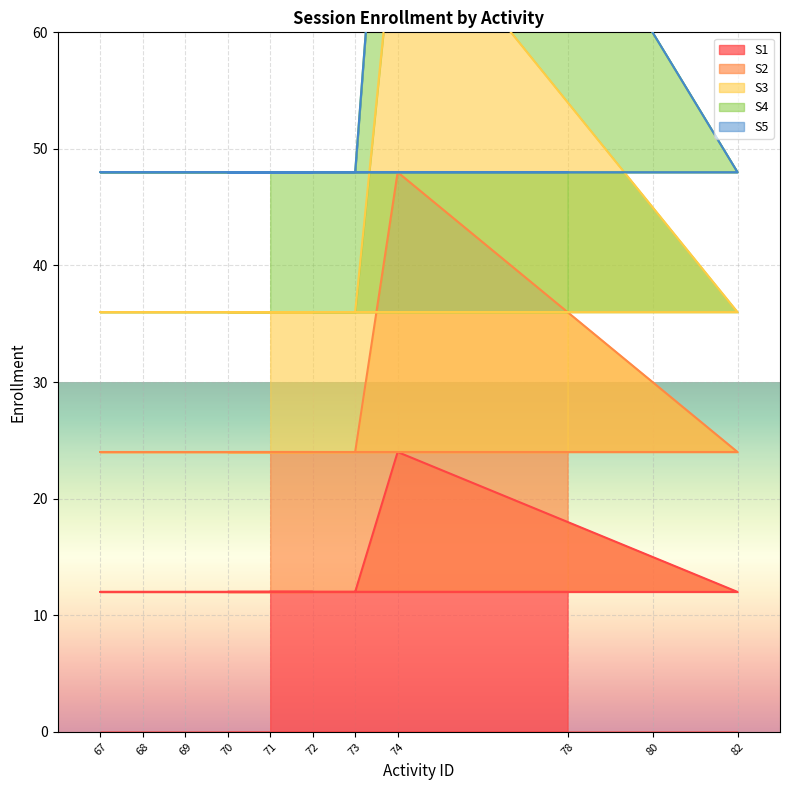

Where is S1 nearest to the value 18?

78